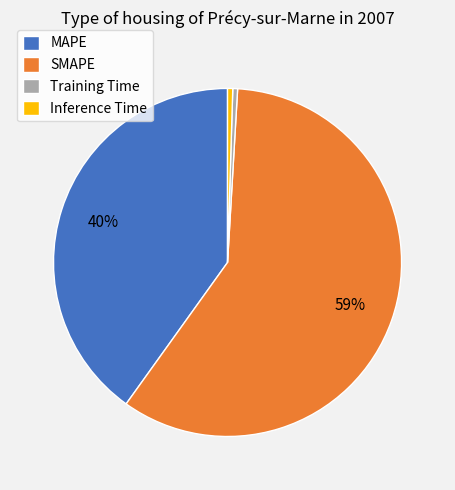

Is the sum of Training Time and SMAPE greater than half?

Yes